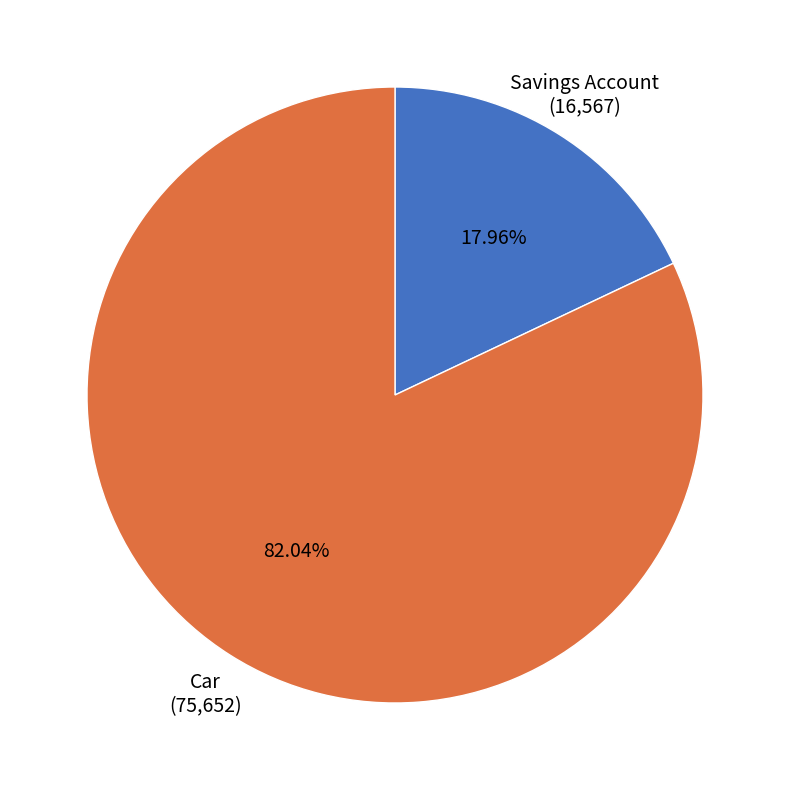

To the nearest percent, what is the average slice percentage?

50%